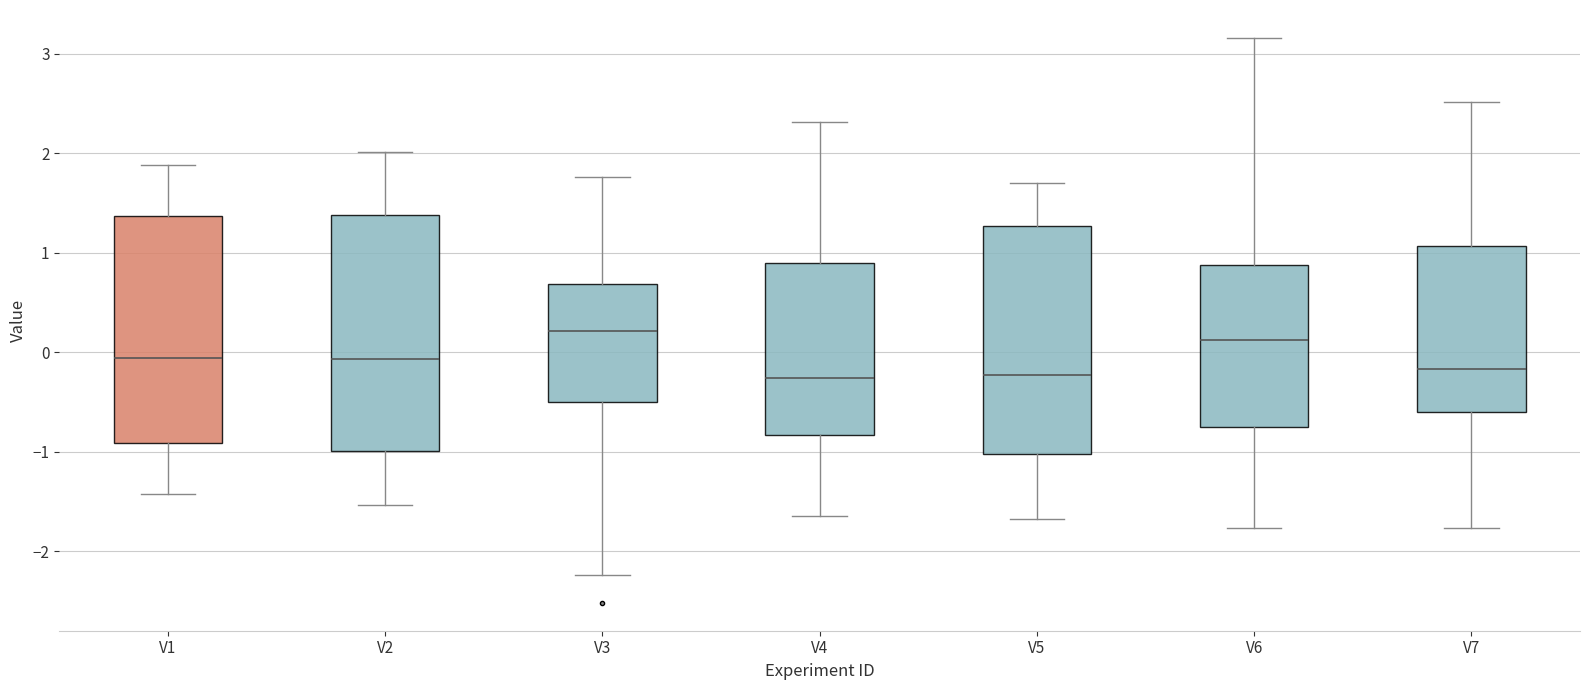

Where is the lower edge of the box for V1 on the y-axis? The values are not printed on the chart, so give them approximately, as read against the axis.

-0.9